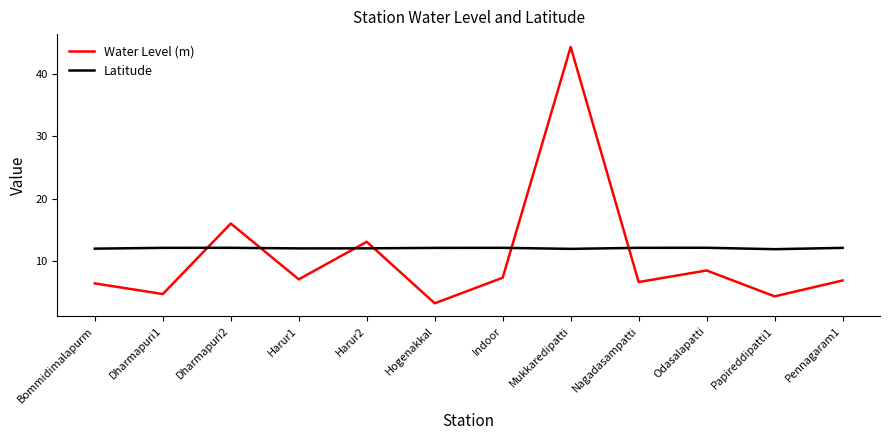

What are all the series names shown in the legend?

Water Level (m), Latitude